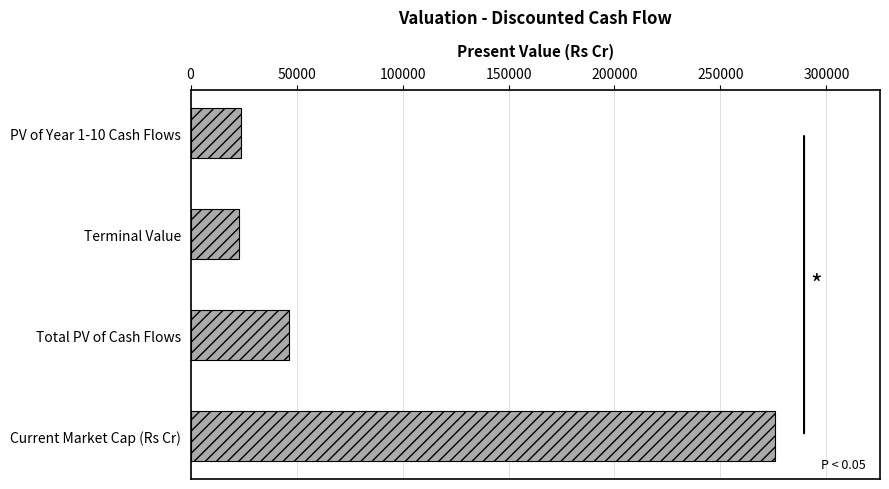

At which category does the chart reach its peak across all series?

Current Market Cap (Rs Cr)